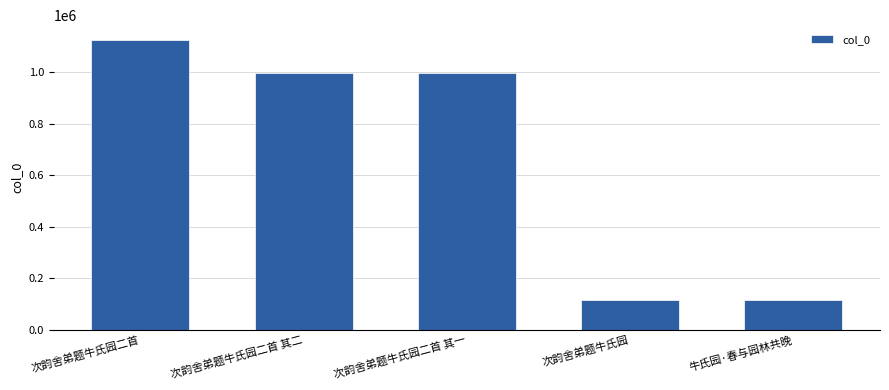

What is the label of the 2nd bar from the left?

次韵舍弟题牛氏园二首 其二